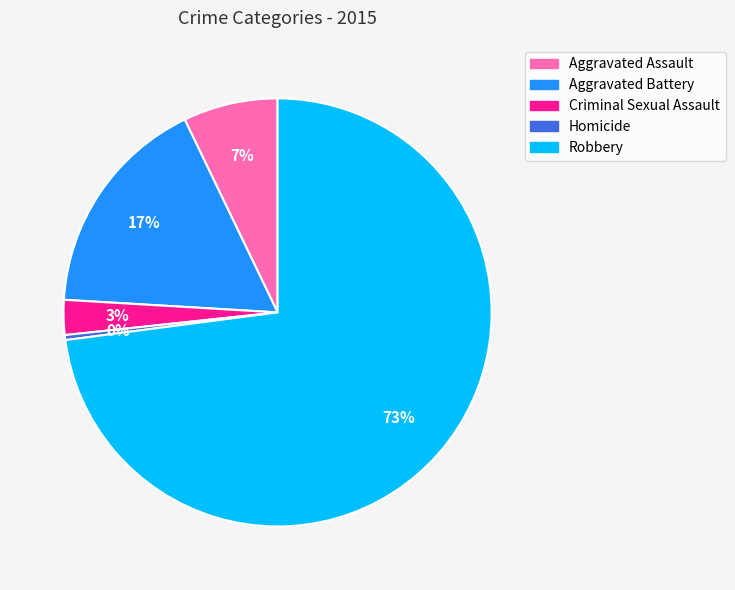

To the nearest percent, what is the difference between the largest and smallest slice percentages?

73%